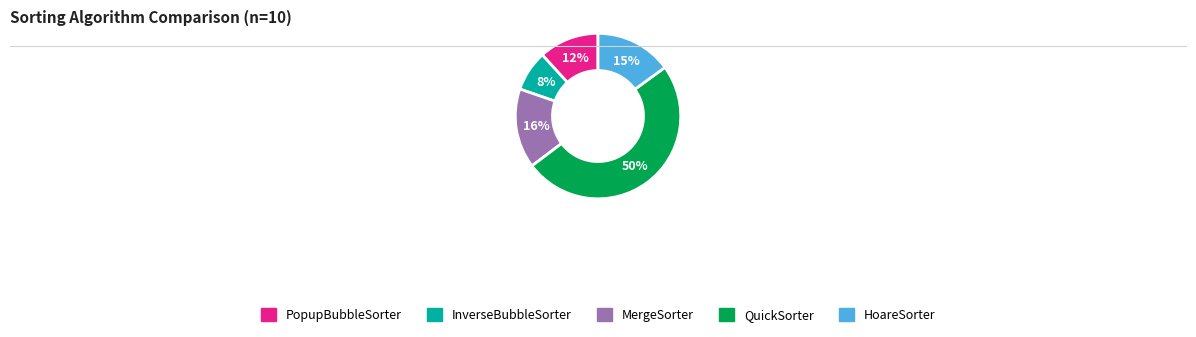

Combined, do PopupBubbleSorter and HoareSorter account for over 50%?

No